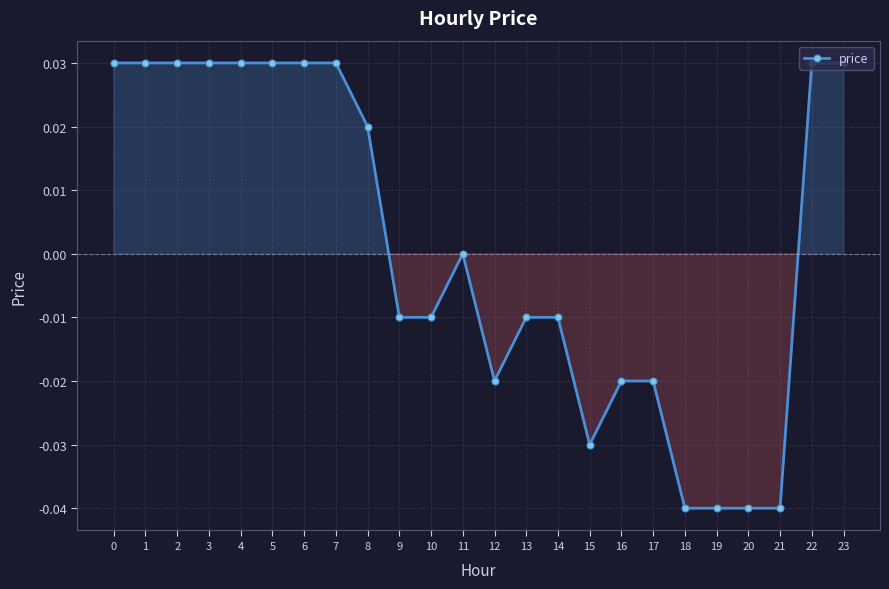

How many categories are shown in the chart?

24